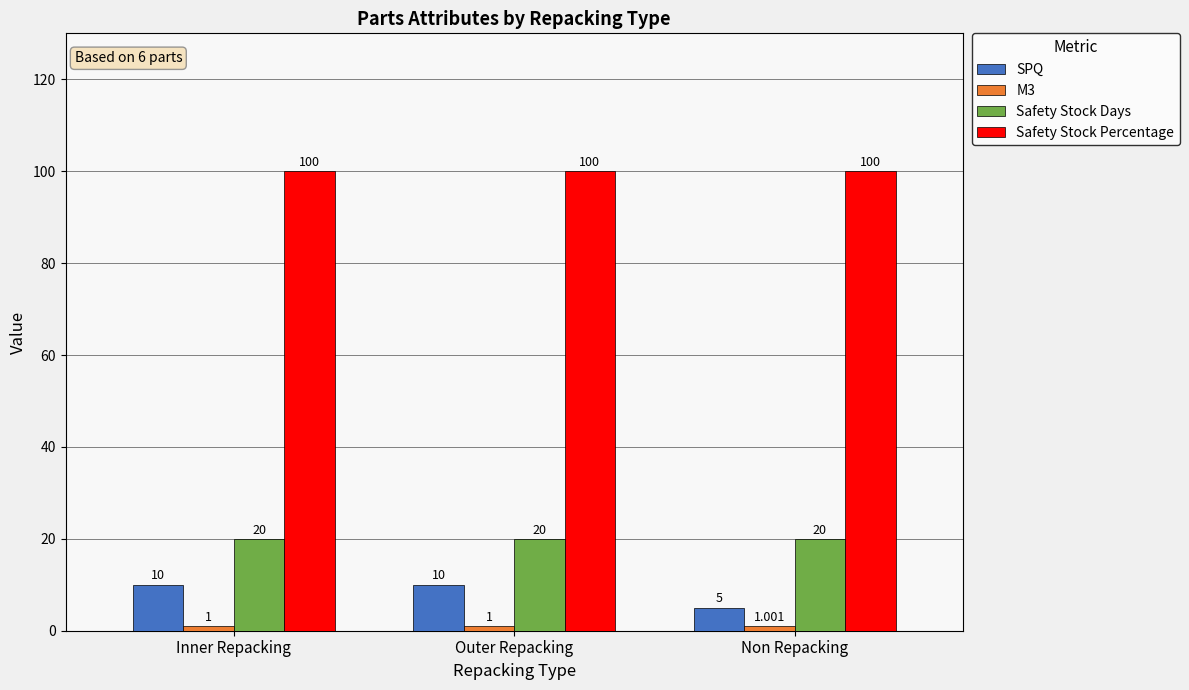

Which category has the lowest value in the SPQ series?

Non Repacking